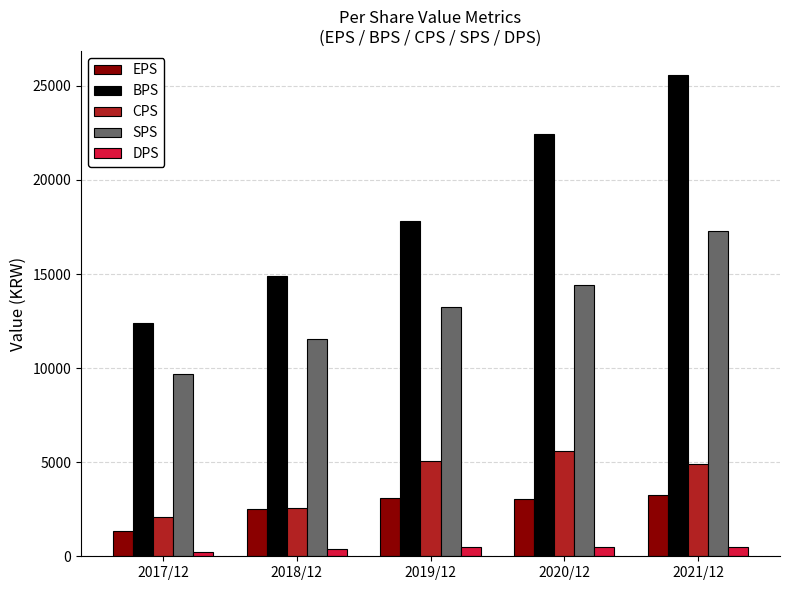

The value of CPS at 2021/12 is 4880. True or false?

True